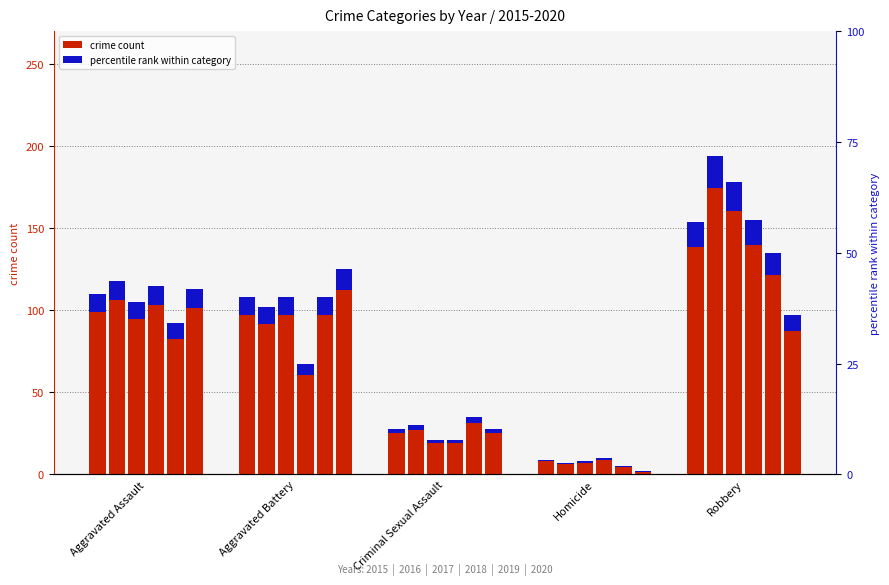

Where does the 2015 series first go above 108?

Aggravated Assault